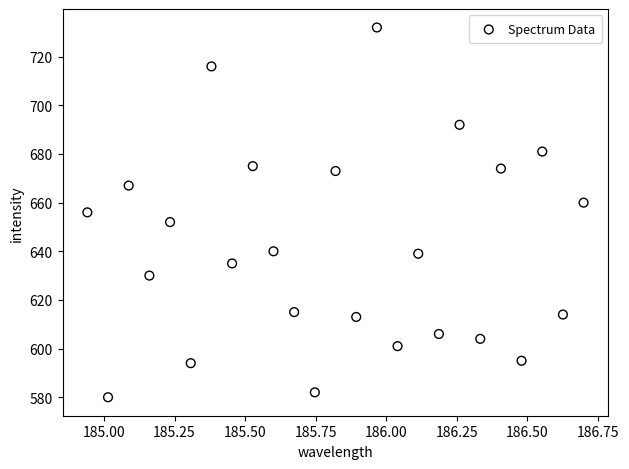

What is the range of Y values (max minus min)?

152